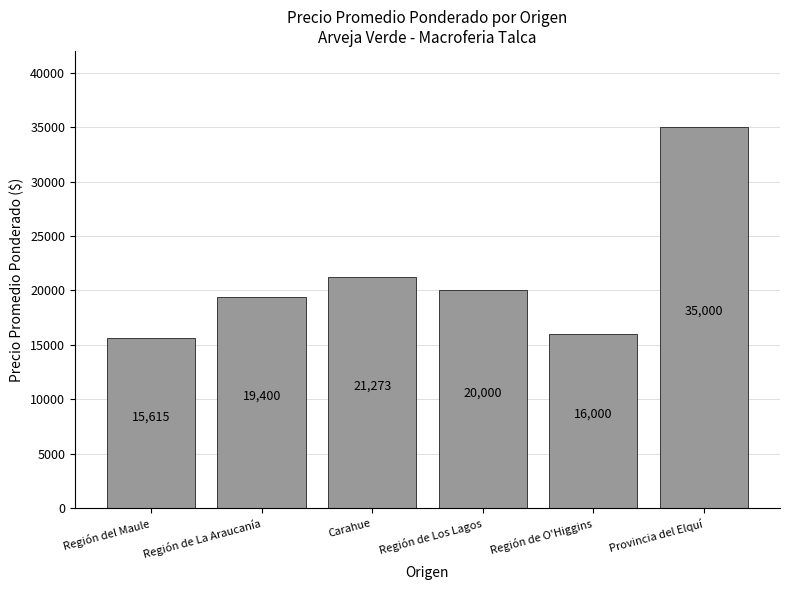

What is the label of the 5th bar from the right?

Región de La Araucanía